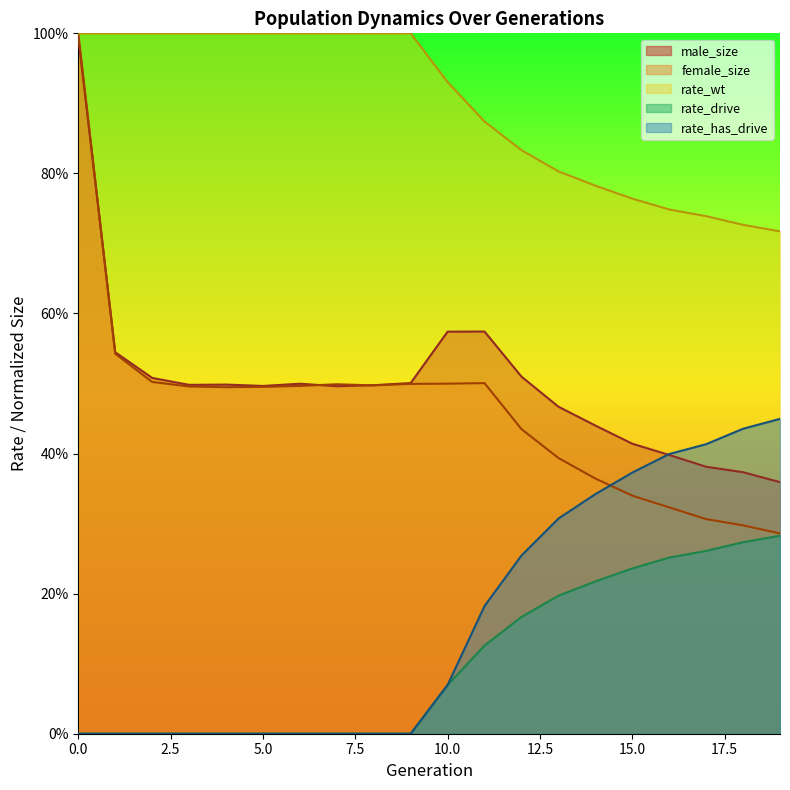

The value of rate_has_drive at 10 is 0.1. True or false?

False